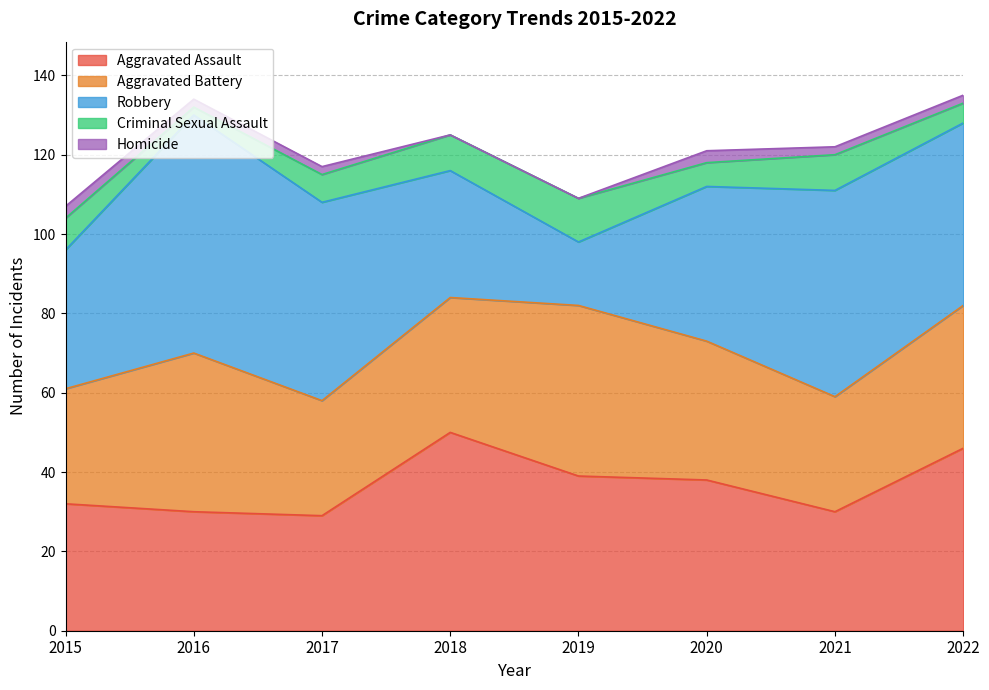

Rank the series by their maximum value, from highest to lowest.

Robbery, Aggravated Assault, Aggravated Battery, Criminal Sexual Assault, Homicide